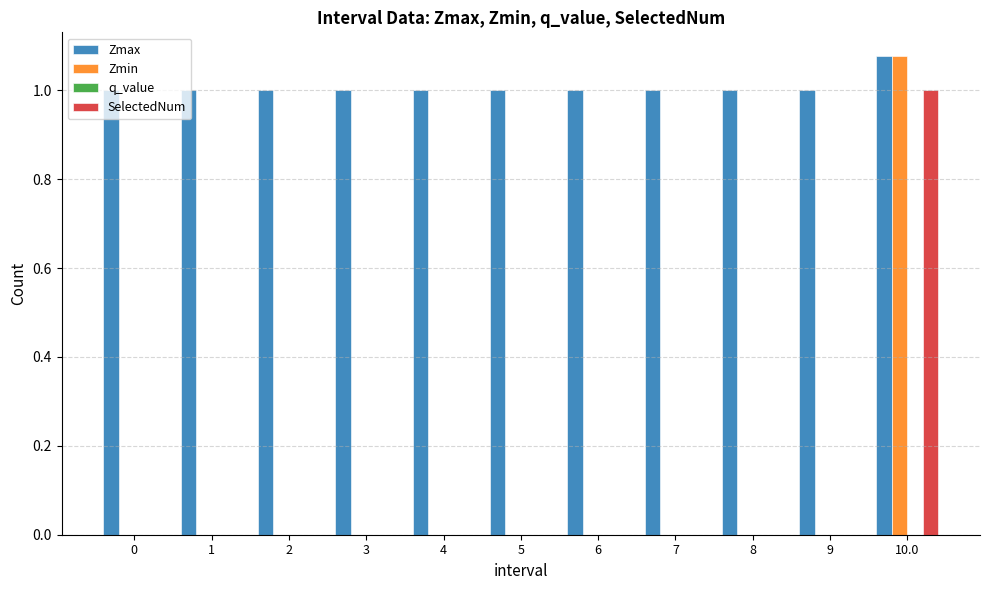

How many groups of bars are there?

11